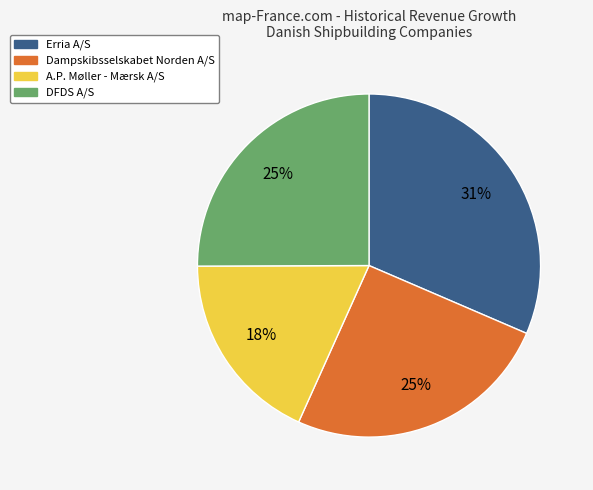

How many slices are in this pie chart?

4